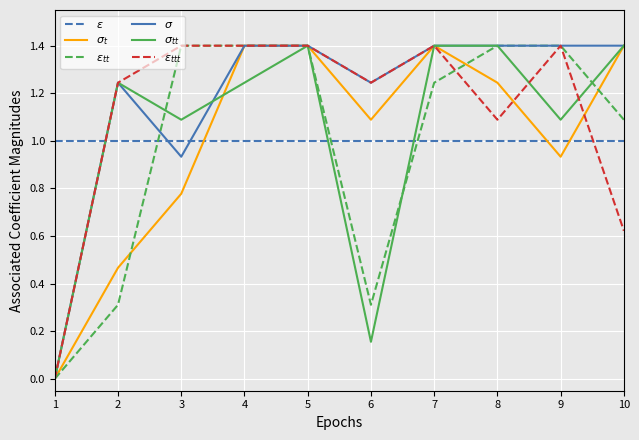

What is the highest value of the $\varepsilon$ series?

1.0